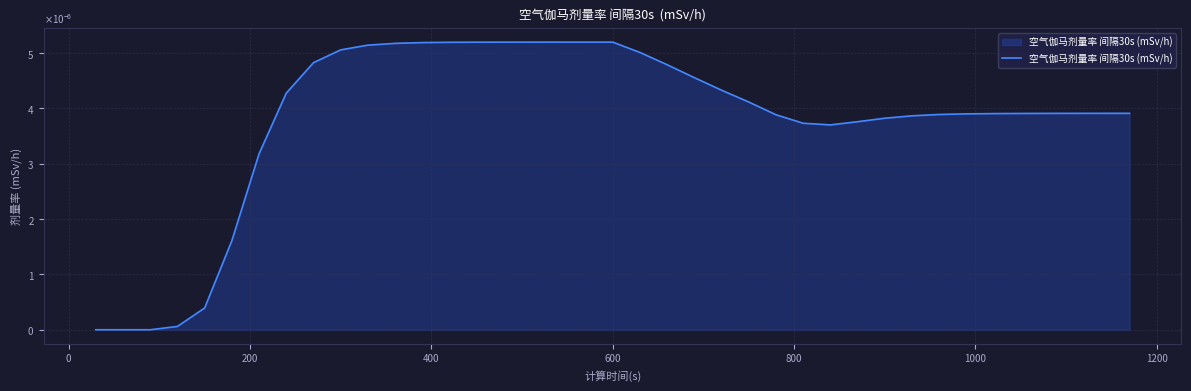

Does the chart have visible grid lines?

Yes